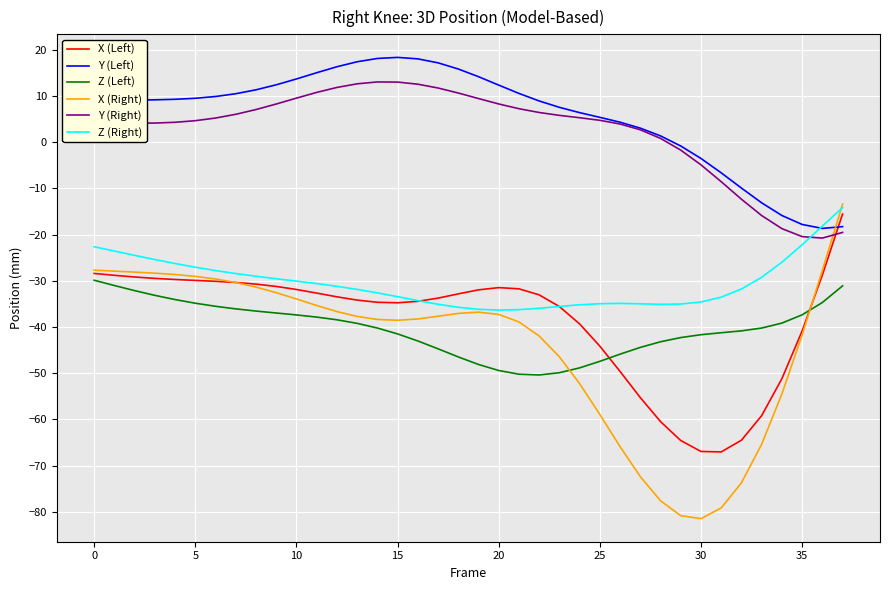

What is the greatest value displayed?

18.4